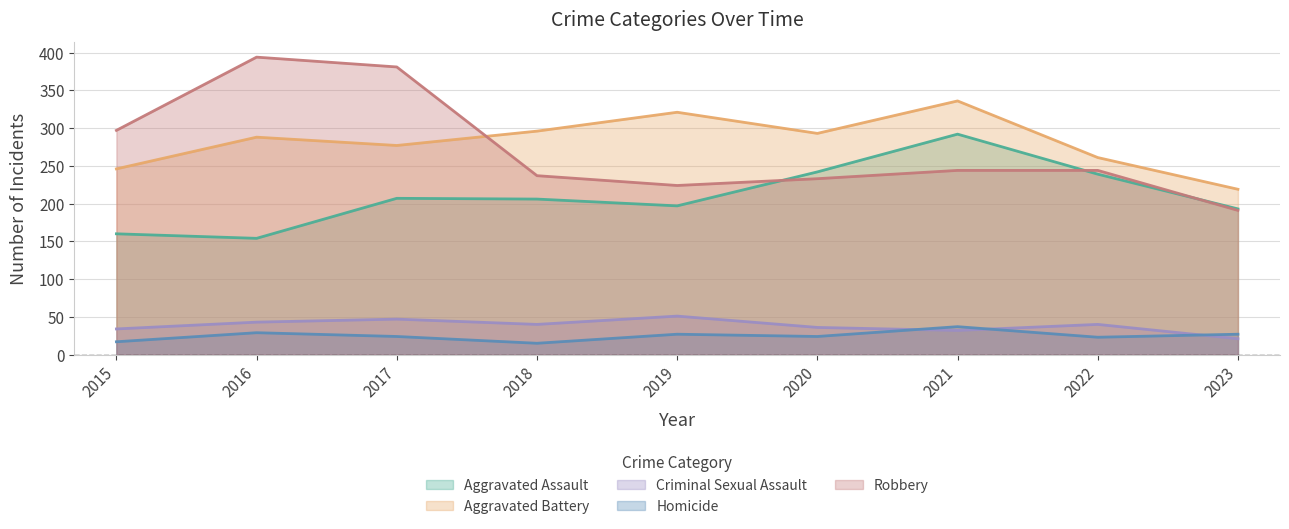

What is the total value across all series at 2016?

908